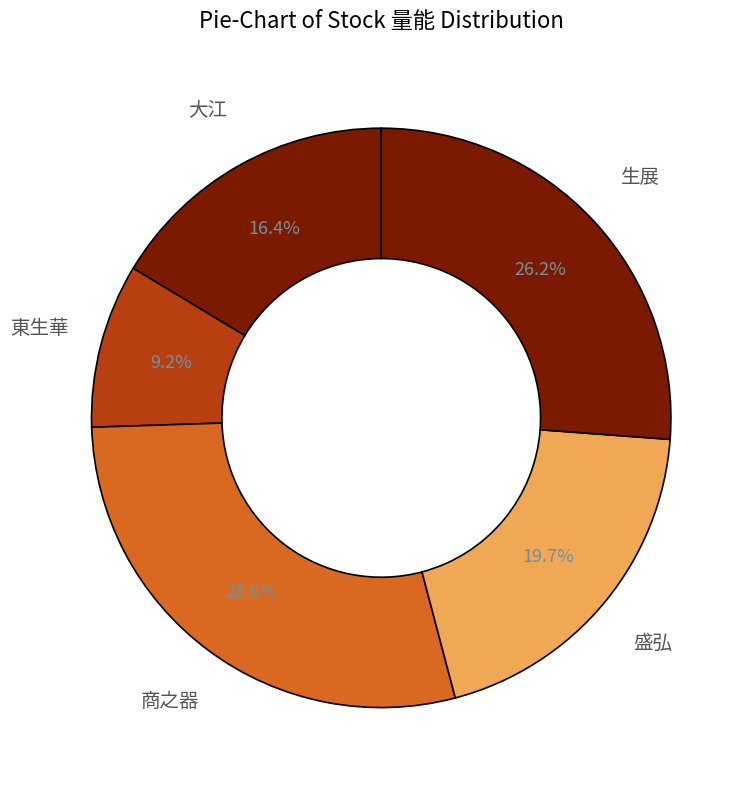

How many slices are in this pie chart?

5